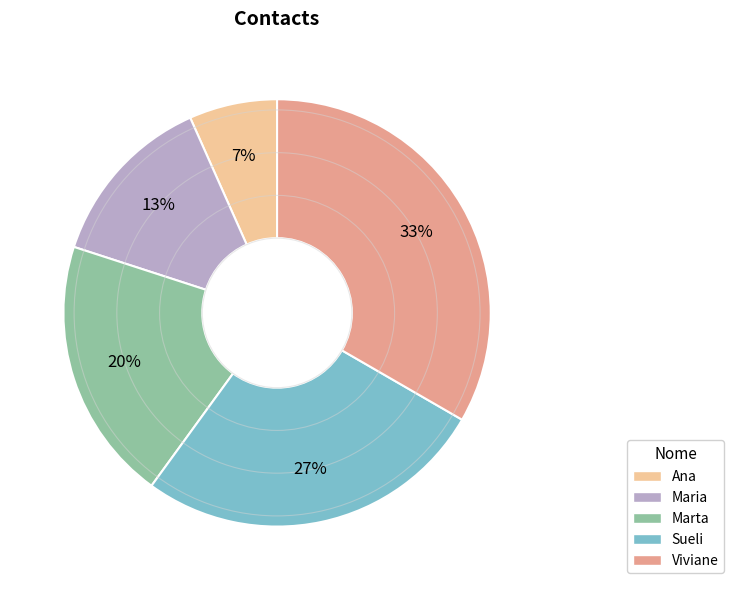

To the nearest percent, what percentage of the pie is Ana?

7%